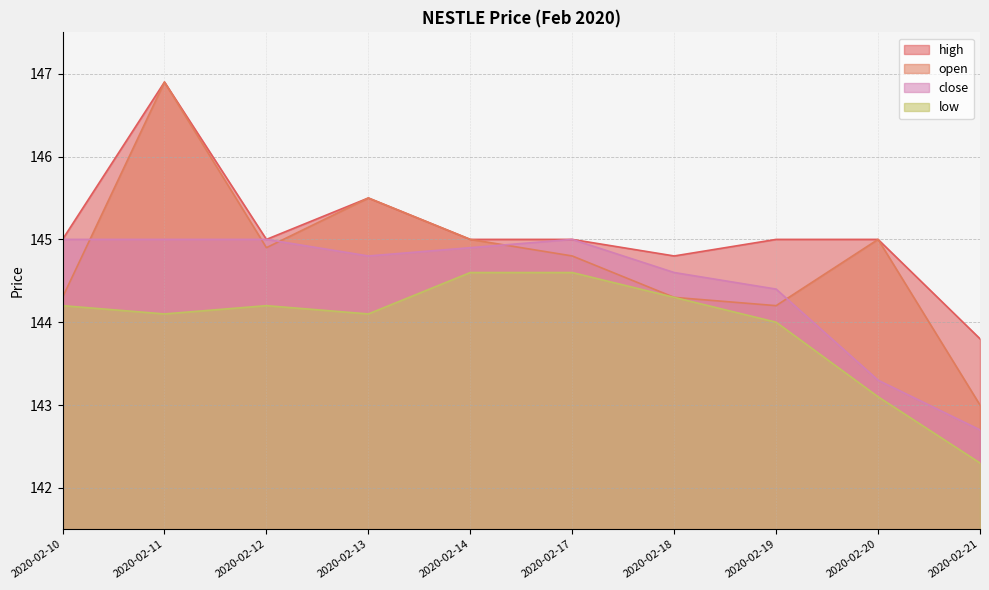

What is the maximum value for close?

145.0